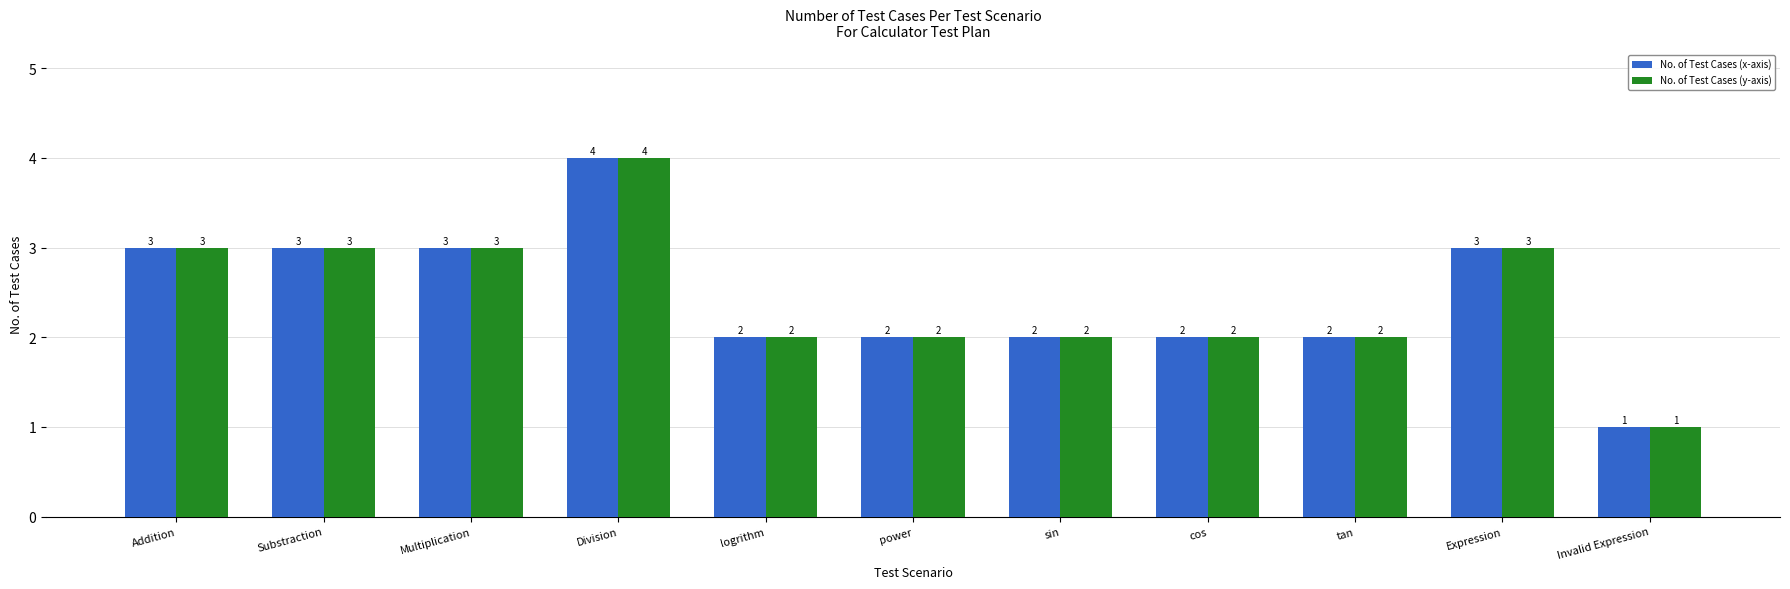

What position from the right is Substraction?

10